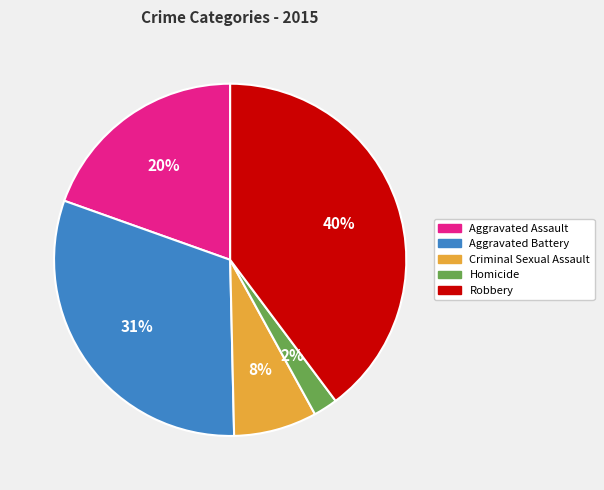

To the nearest percent, what is the difference between the largest and smallest slice percentages?

38%